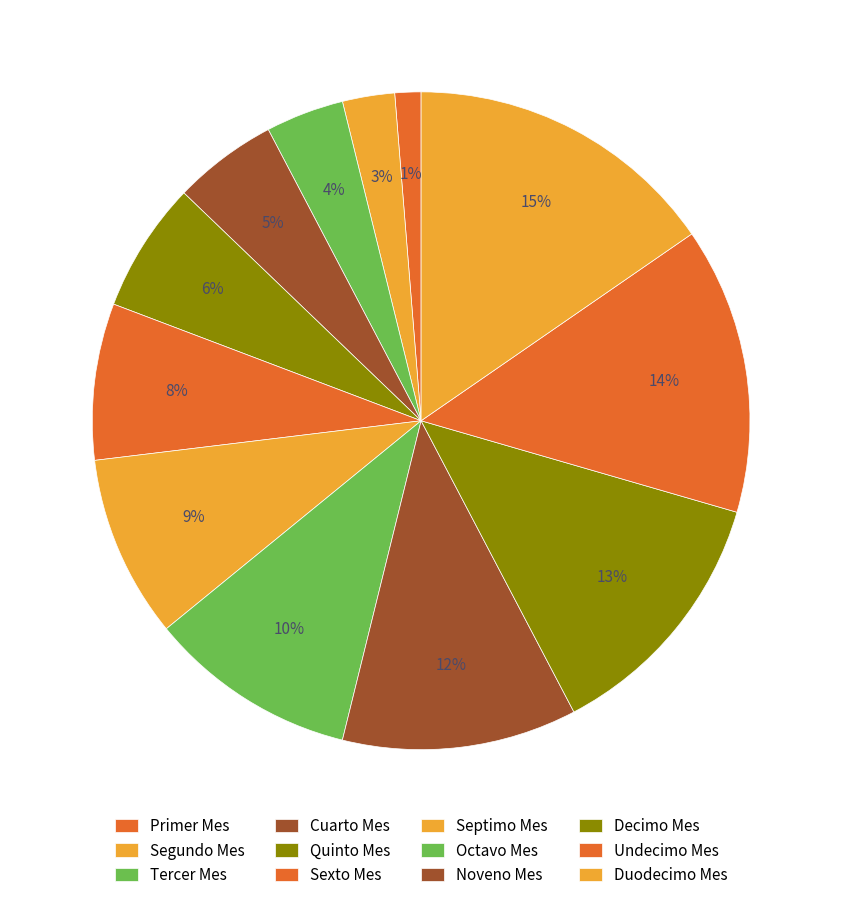

Which category has the smallest portion of the pie?

Primer Mes